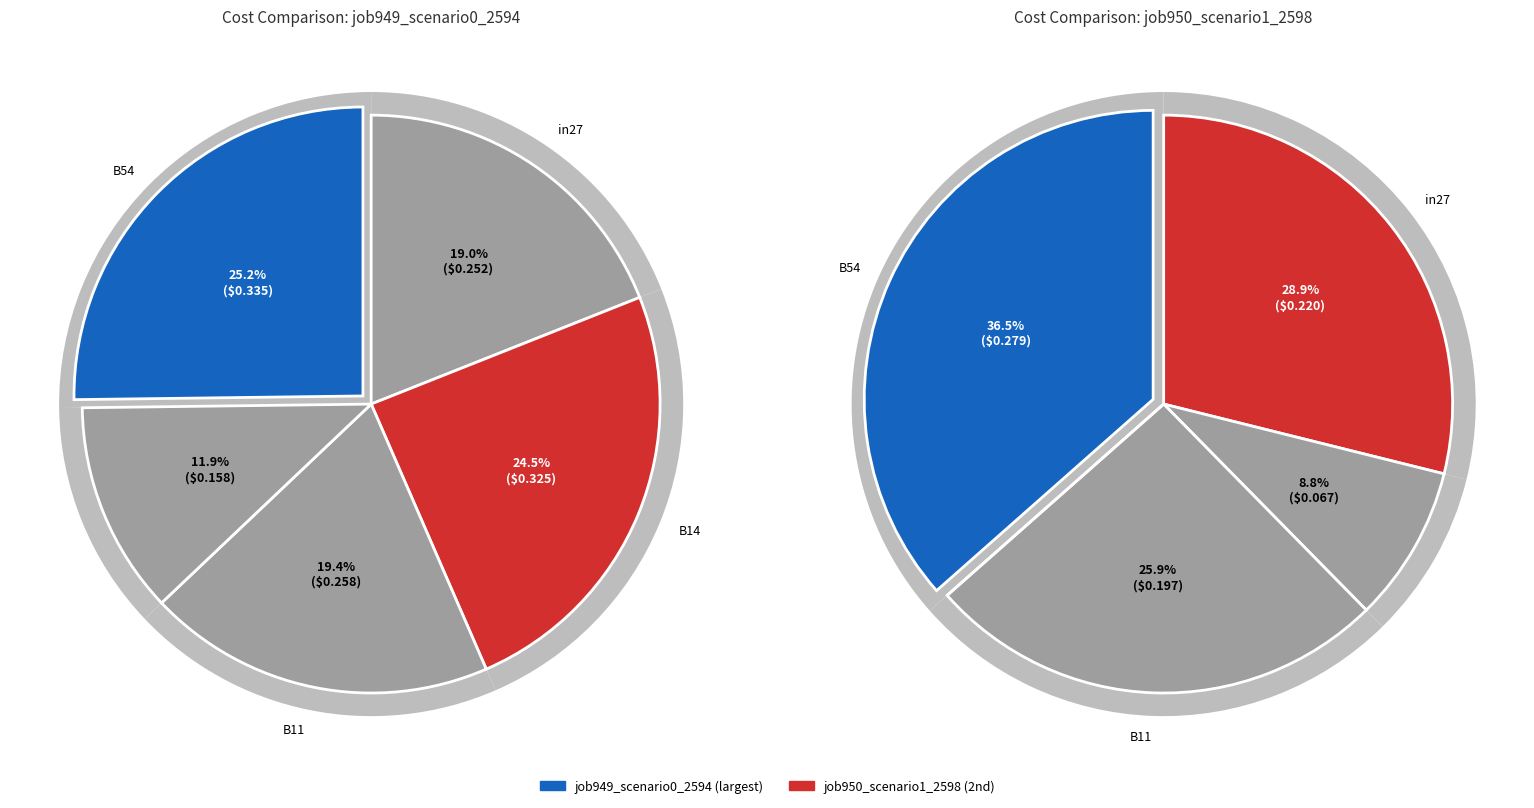

To the nearest percent, what is the combined percentage of in27 and cn12?

31%